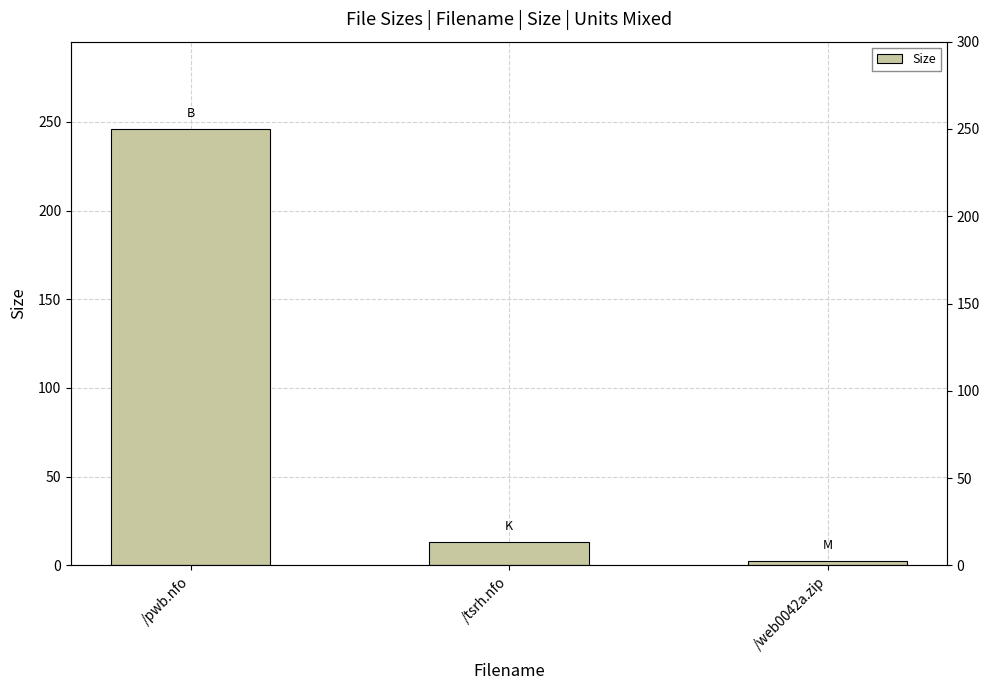

Reading left to right, extract all data points from this chart.

/pwb.nfo=246.0	/tsrh.nfo=13.1	/web0042a.zip=2.4